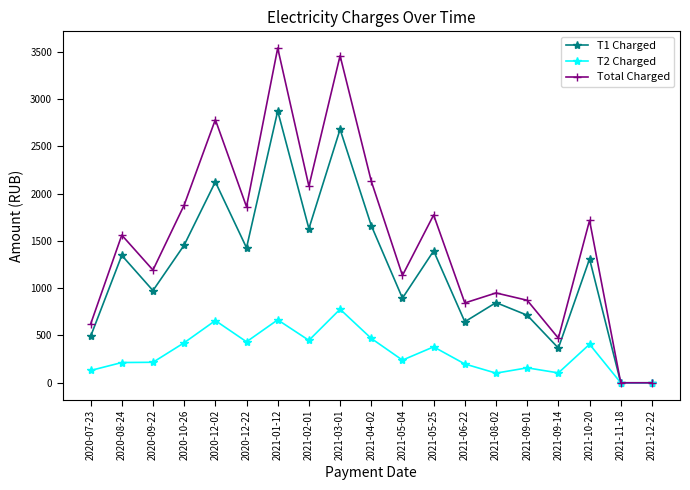

What is the maximum value for Total Charged?

3538.7